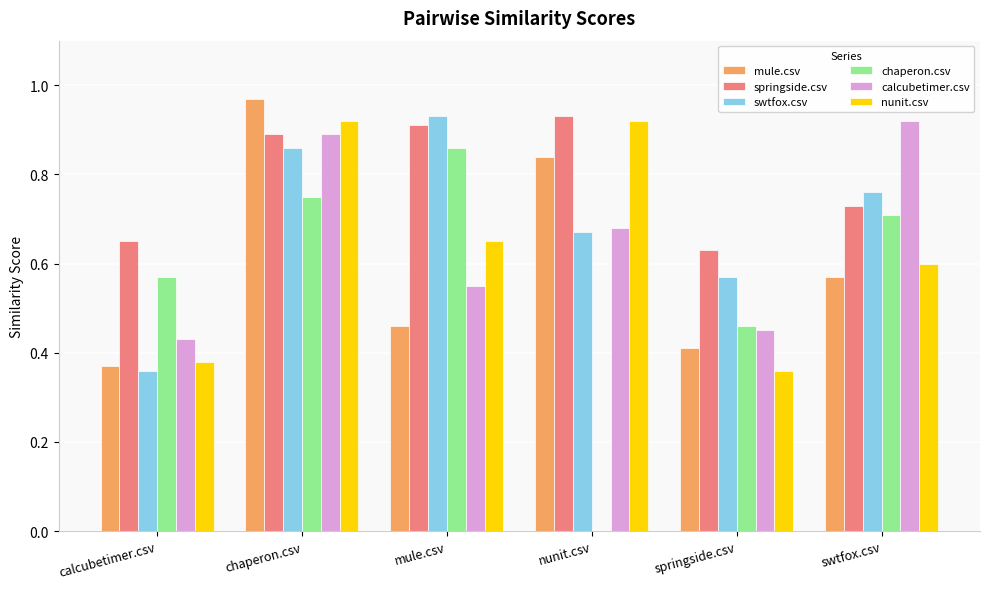

The value of nunit.csv at mule.csv is 0.7. True or false?

True